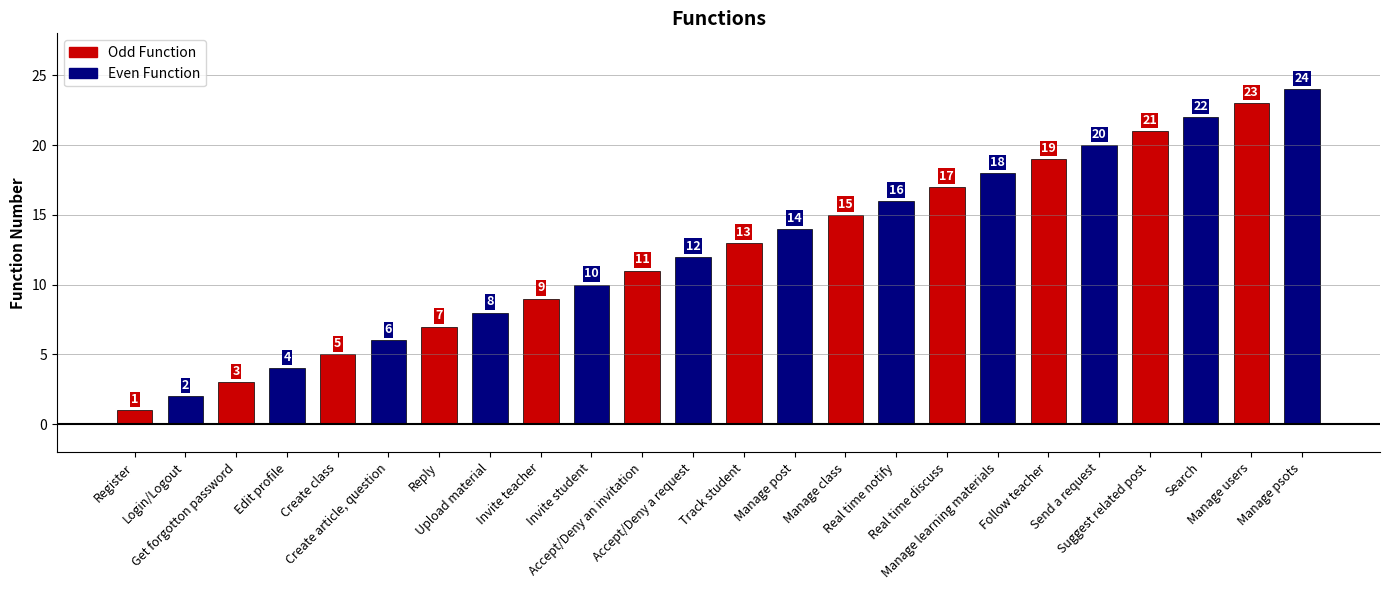

How many series are shown in this chart?

1